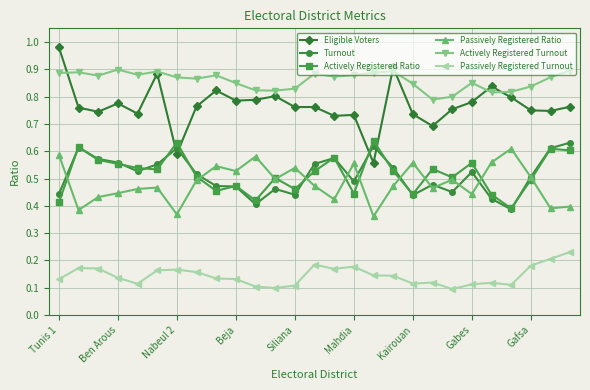

Which series has the largest total across all categories?

Actively Registered Turnout